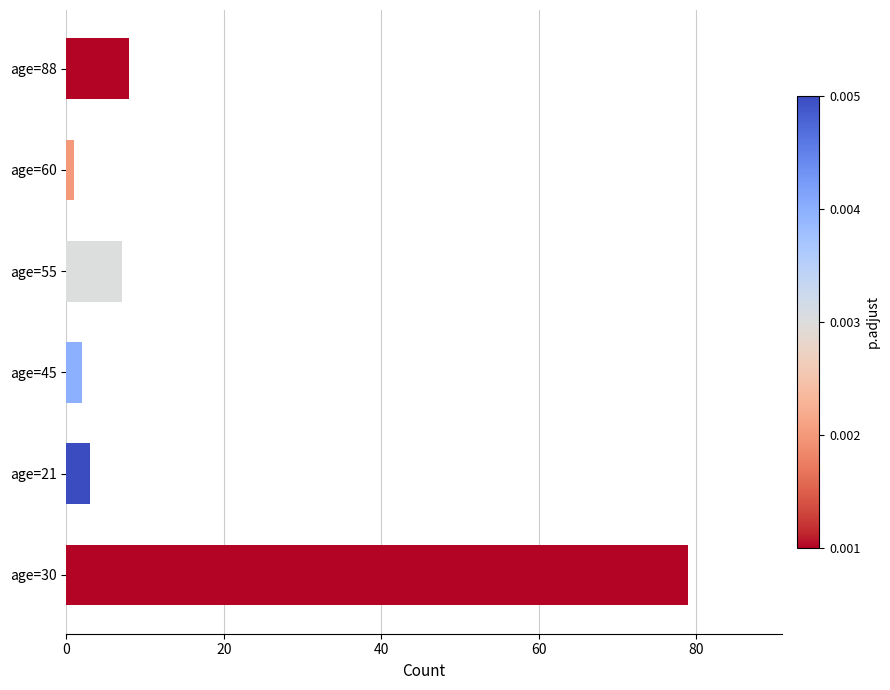

What is the difference between the second highest and minimum values?

7